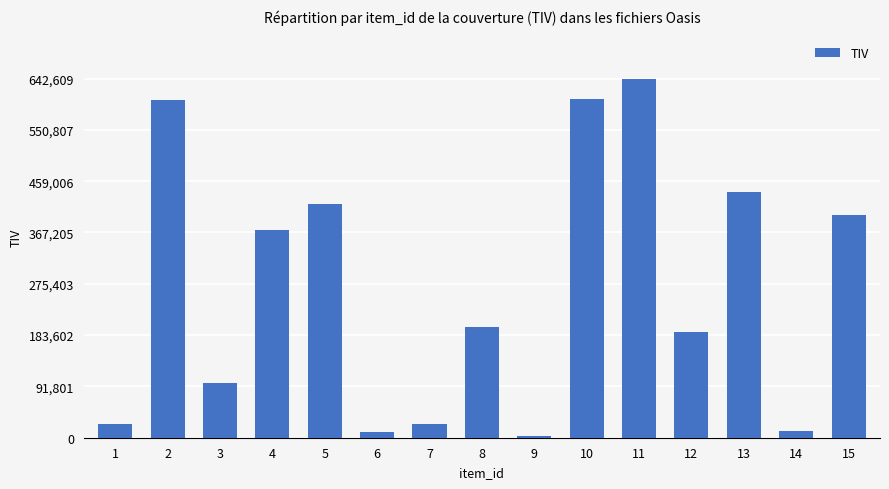

Between 13 and 5, which is larger?

13